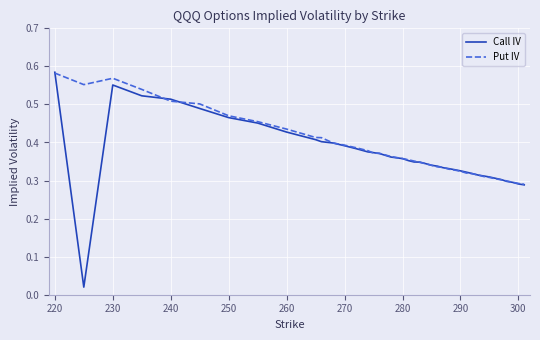

Rank the series by their average value, from highest to lowest.

Put IV, Call IV